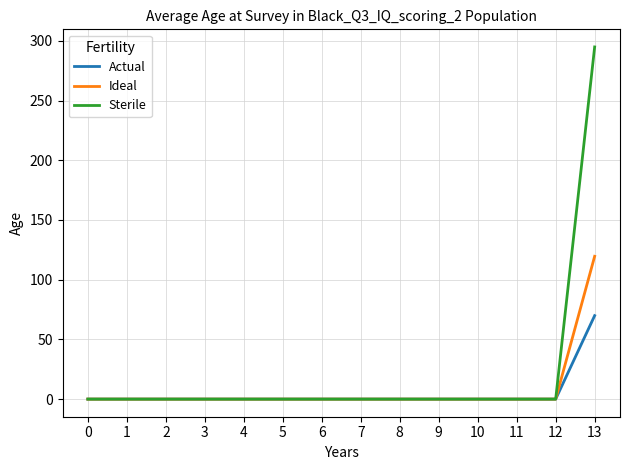

What is the difference between the maximum and minimum values in the Actual series?

69.9